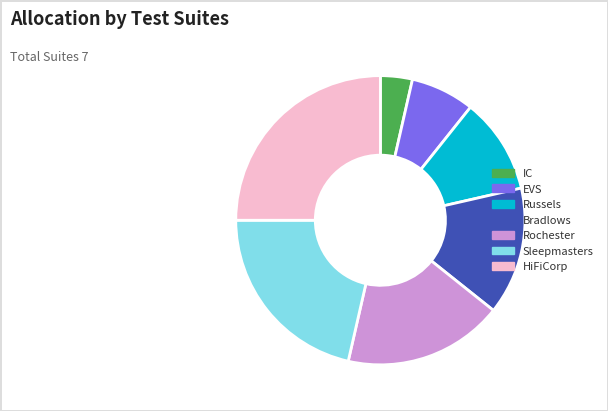

Is it true that EVS is 7% of the pie?

True